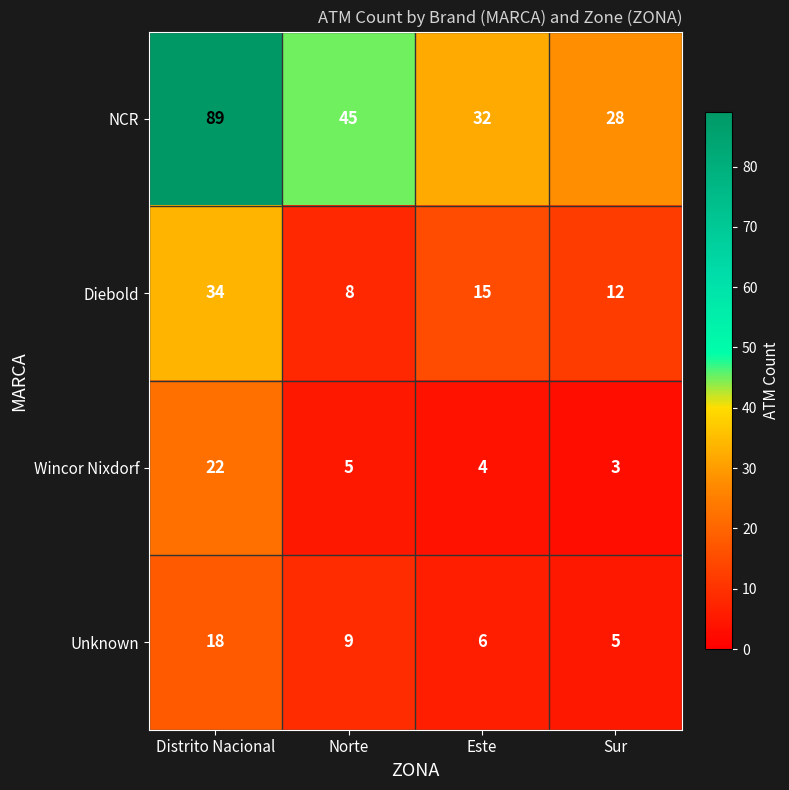

What is the difference between the Wincor Nixdorf values at Este and Distrito Nacional?

18